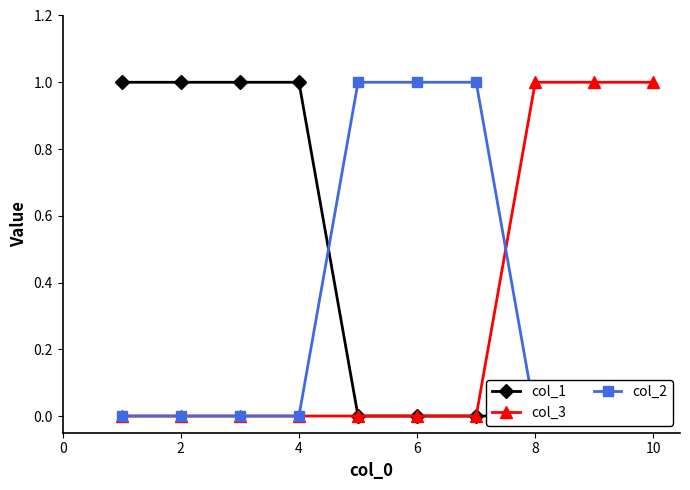

Which category has the lowest value across all series?

8